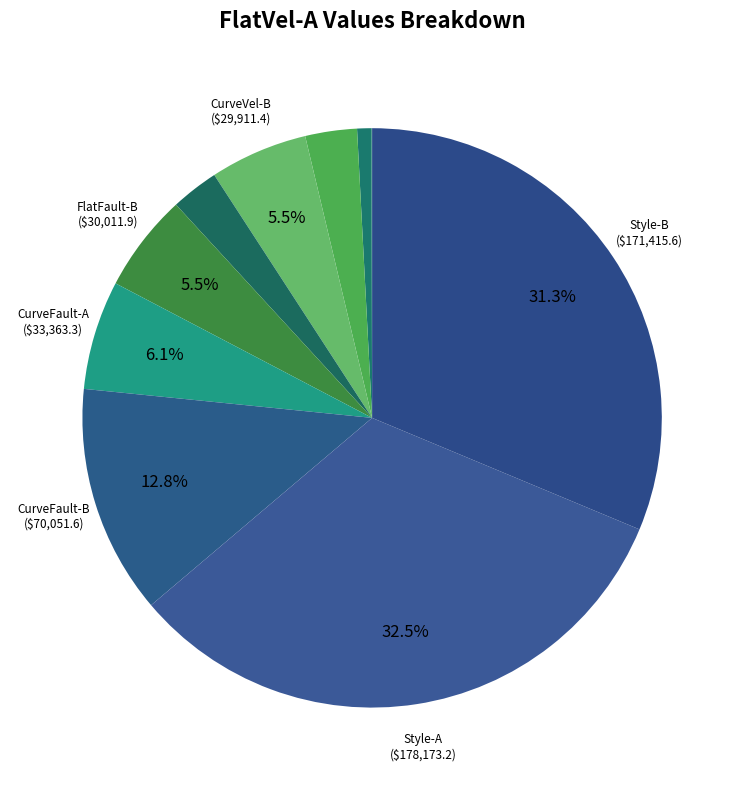

What is the smallest slice in the pie chart?

FlatVel-A